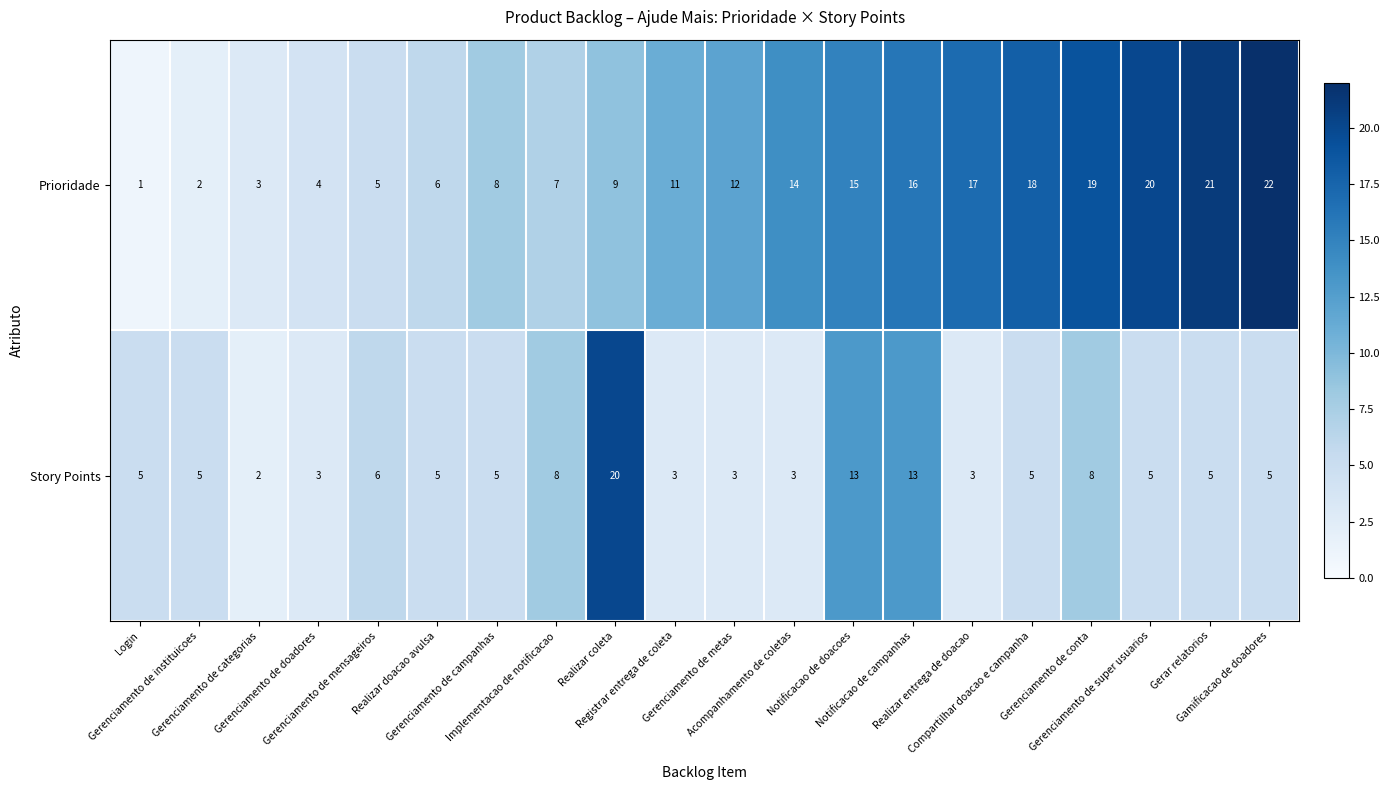

Which series has the largest total across all categories?

Prioridade